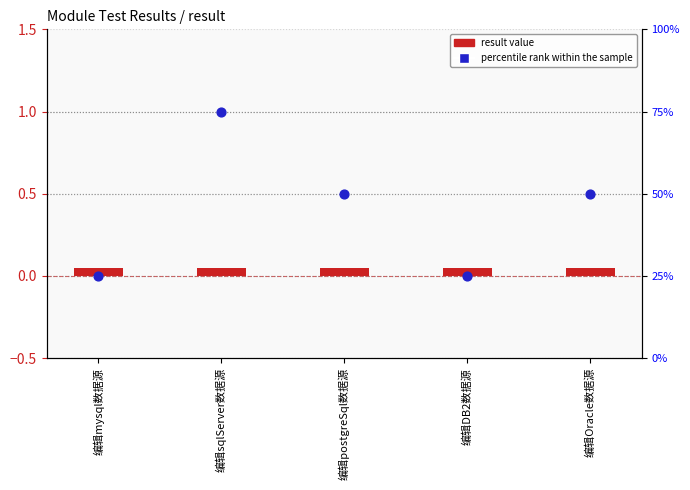

Which series contains the lowest Y value?

result (log2 ratio)